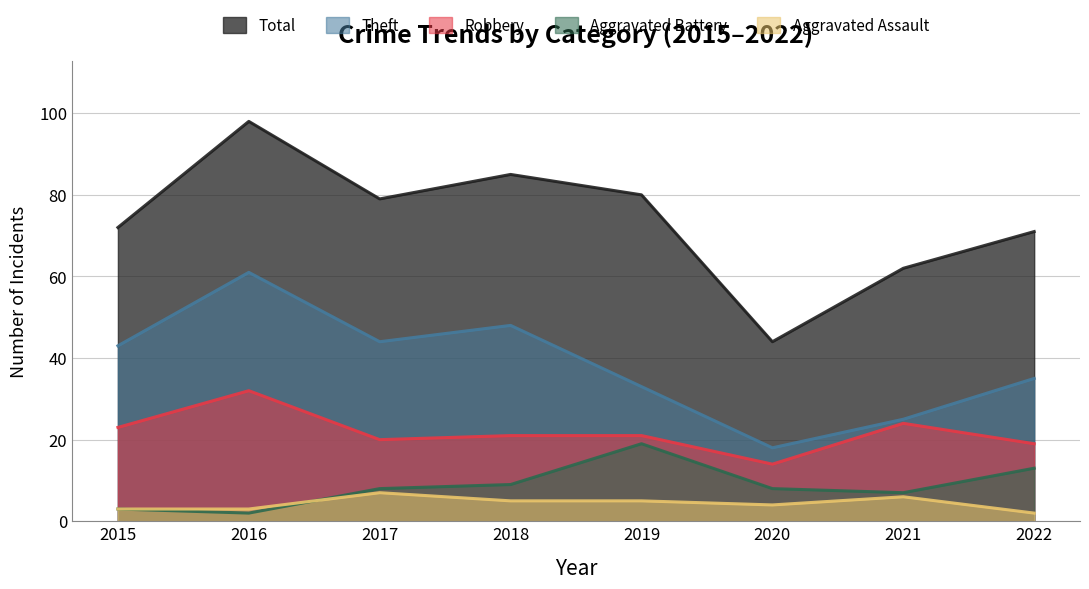

The Aggravated Battery series shows 21 at 2022. True or false?

False